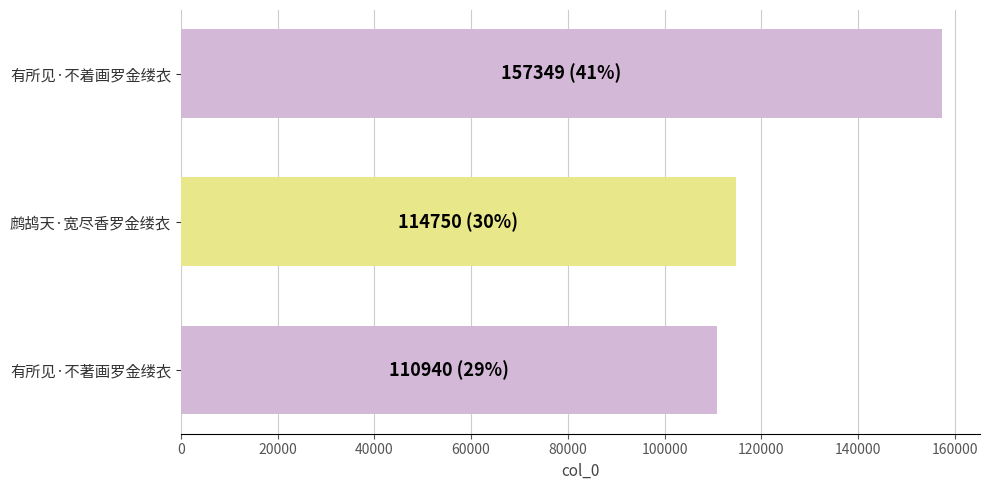

Which label corresponds to the largest value in the chart?

有所见·不着画罗金缕衣